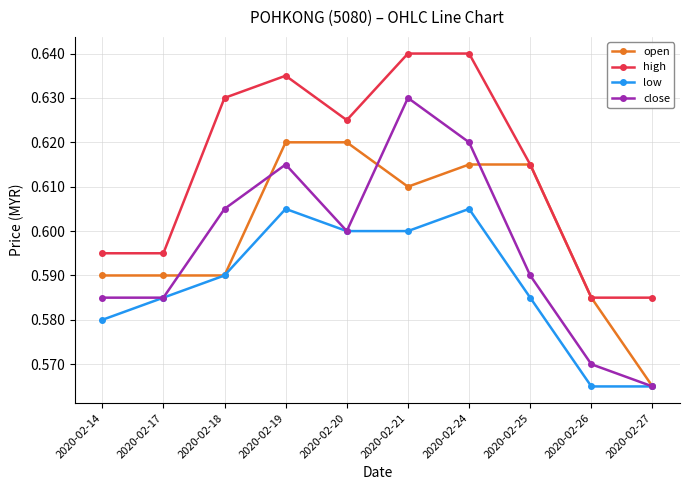

Count the low values in the range 0 to 1.

10